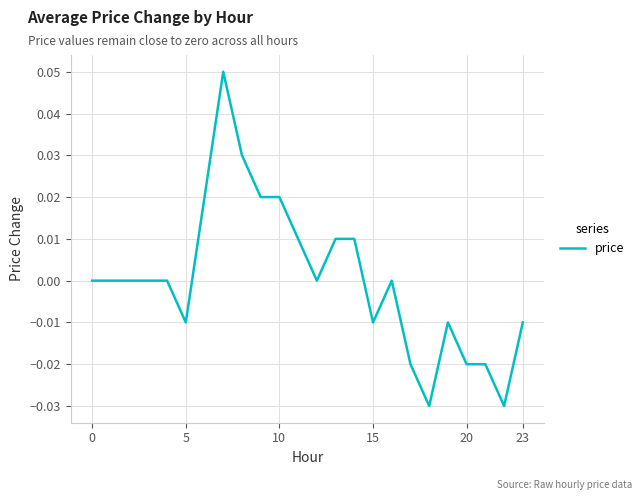

True or false: the data shows 0.0 at 0.

True